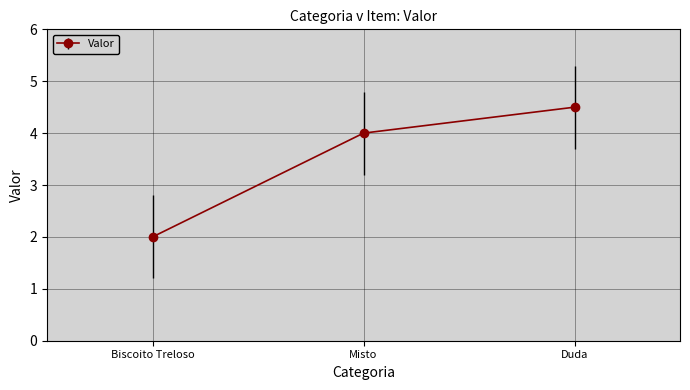

Reading right to left, list all the values displayed in this chart.

Duda=4.5	Misto=4.0	Biscoito Treloso=2.0